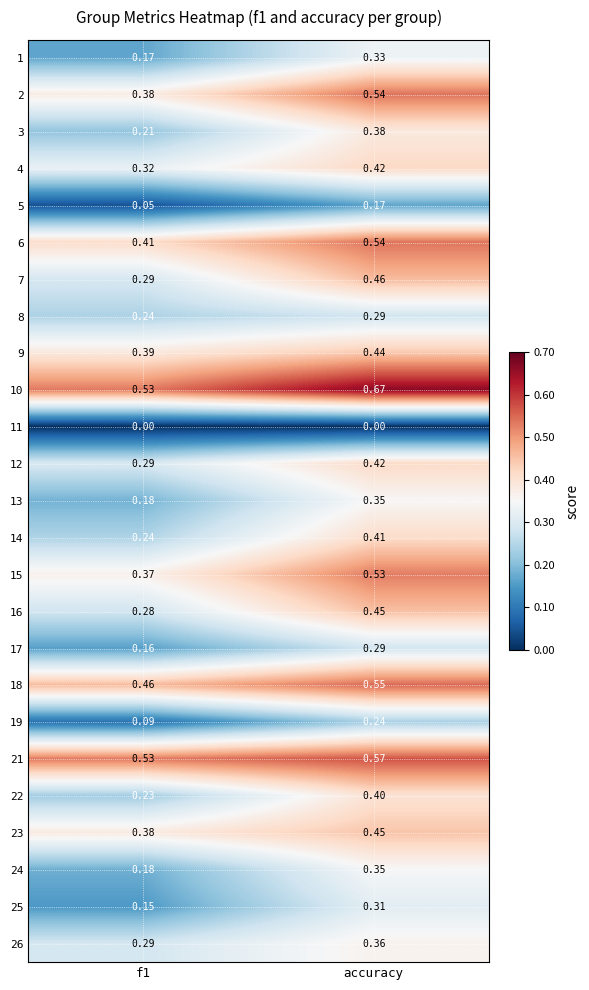

At which category is the sum across all series the highest?

accuracy